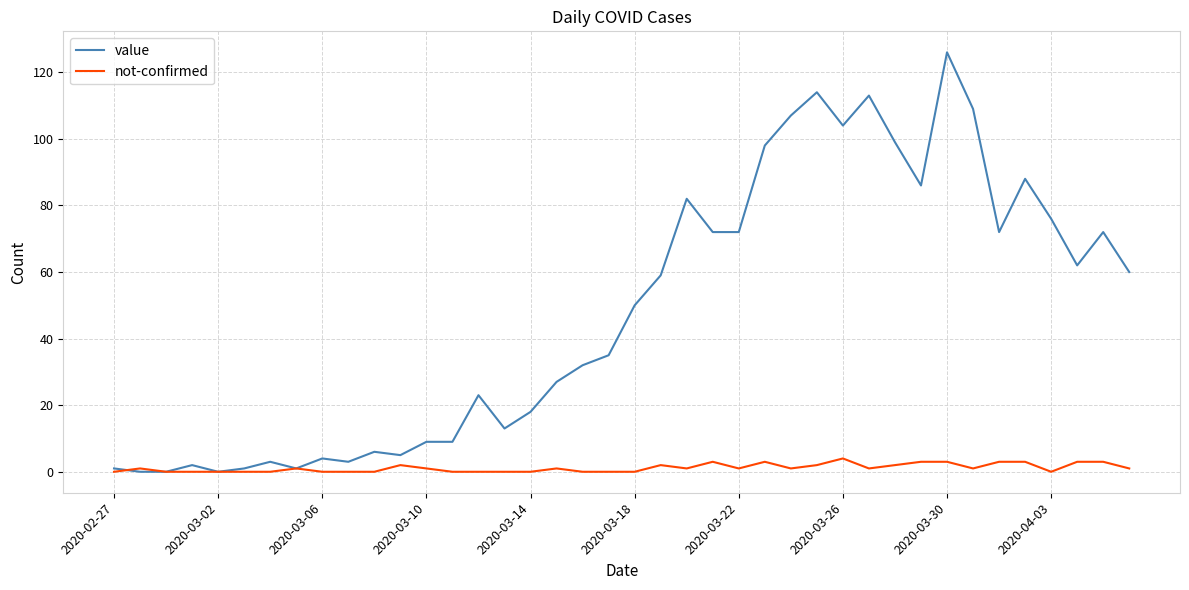

Count the number of data series in this chart.

2